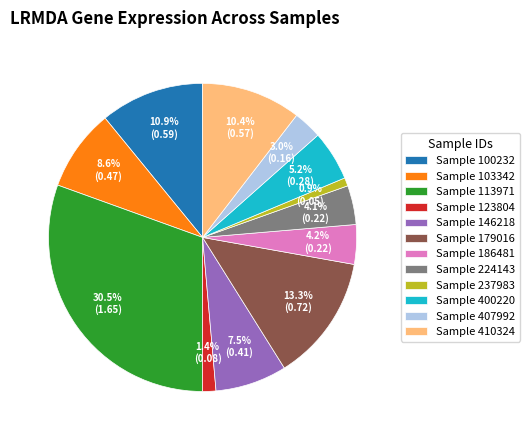

Which slice is the smallest?

Sample 237983